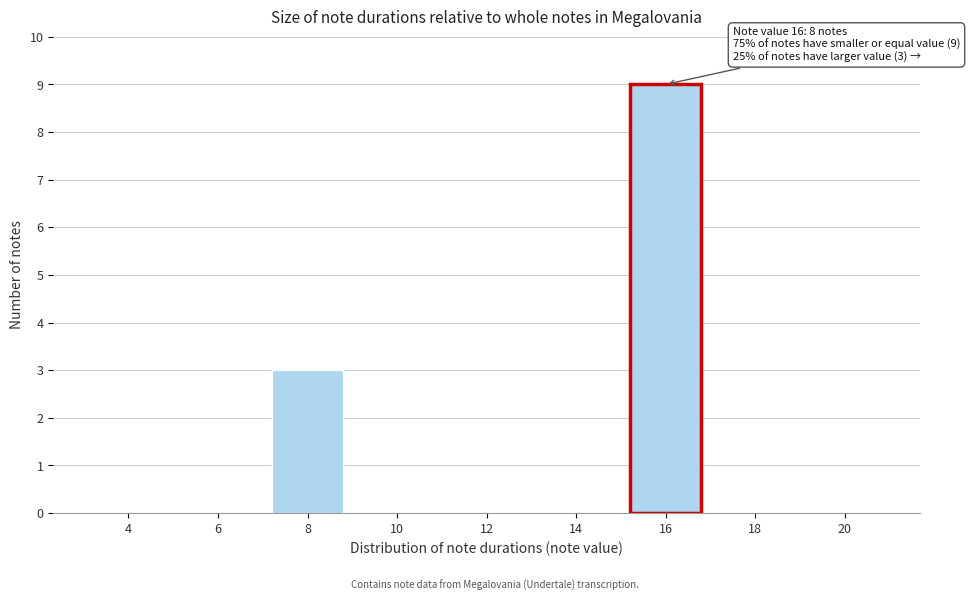

Reading left to right, extract all data points from this chart.

4=0	6=0	8=3	10=0	12=0	14=0	16=9	18=0	20=0